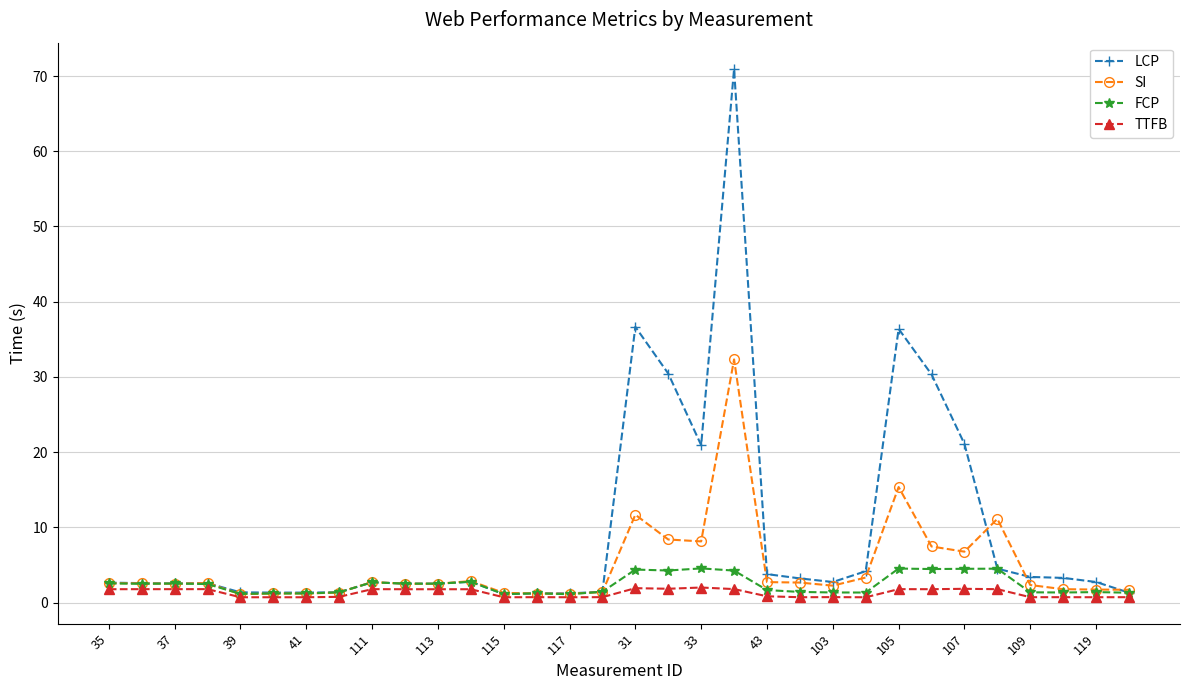

At how many categories does at least one series exceed 20?

7